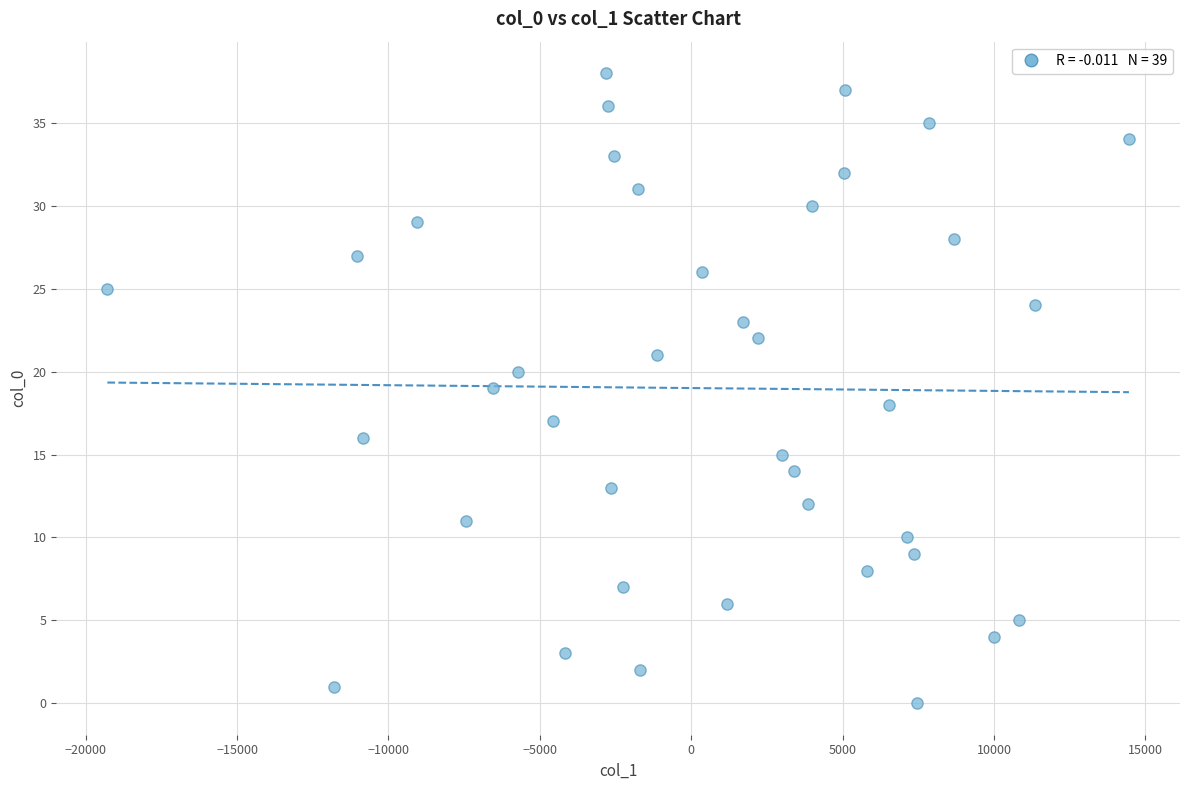

What is the range of Y values (max minus min)?

38